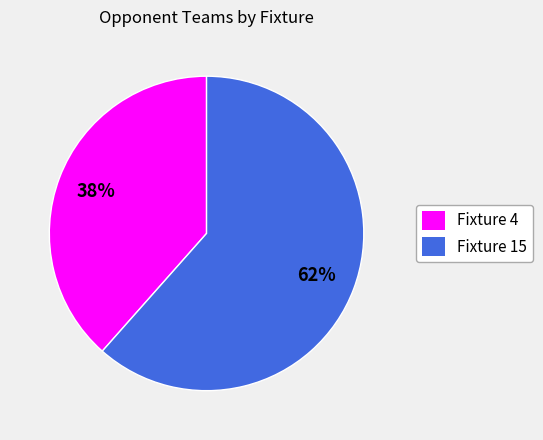

Count the number of slices in the pie.

2